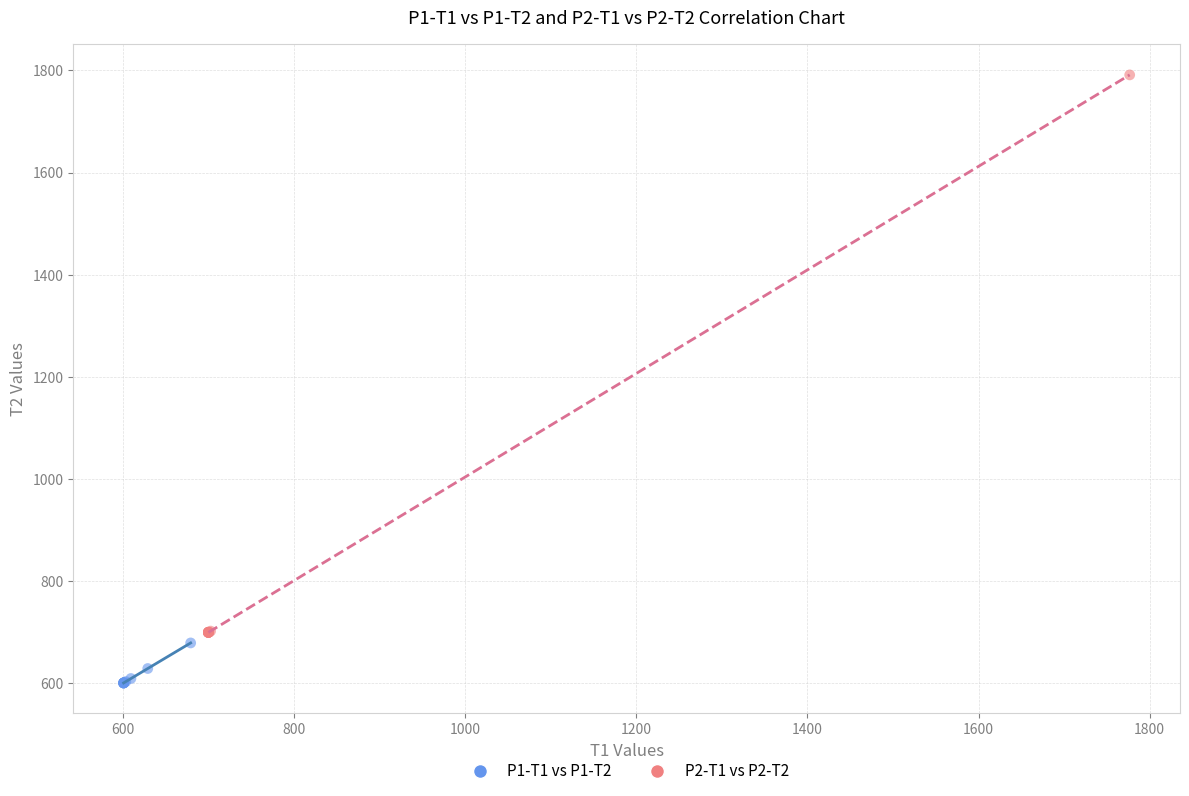

Which series has the widest spread of Y values?

P2-T1 vs P2-T2